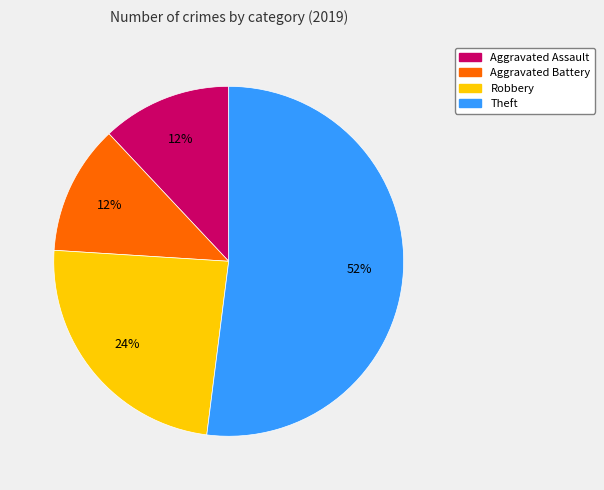

To the nearest percent, what is the difference between the largest and smallest slice percentages?

40%